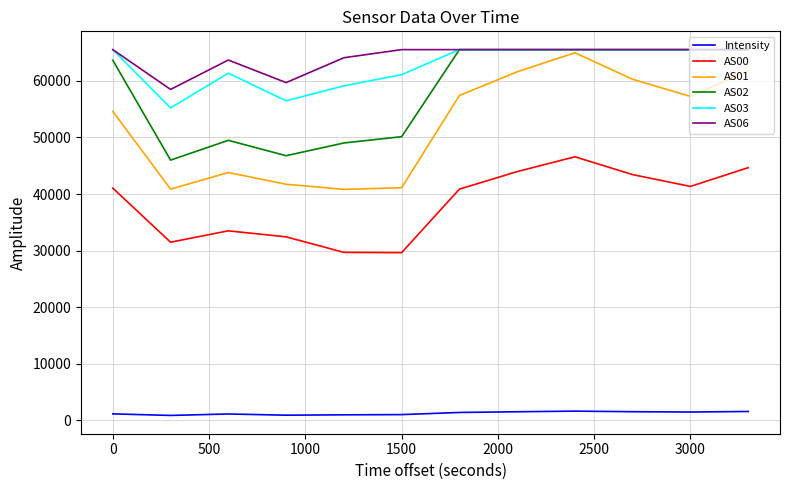

What is the minimum value for AS00?

29631.0